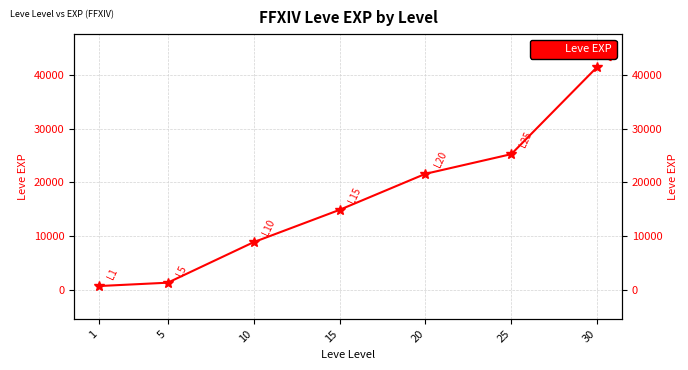

What is the change in value from 1 to 25?

+24450